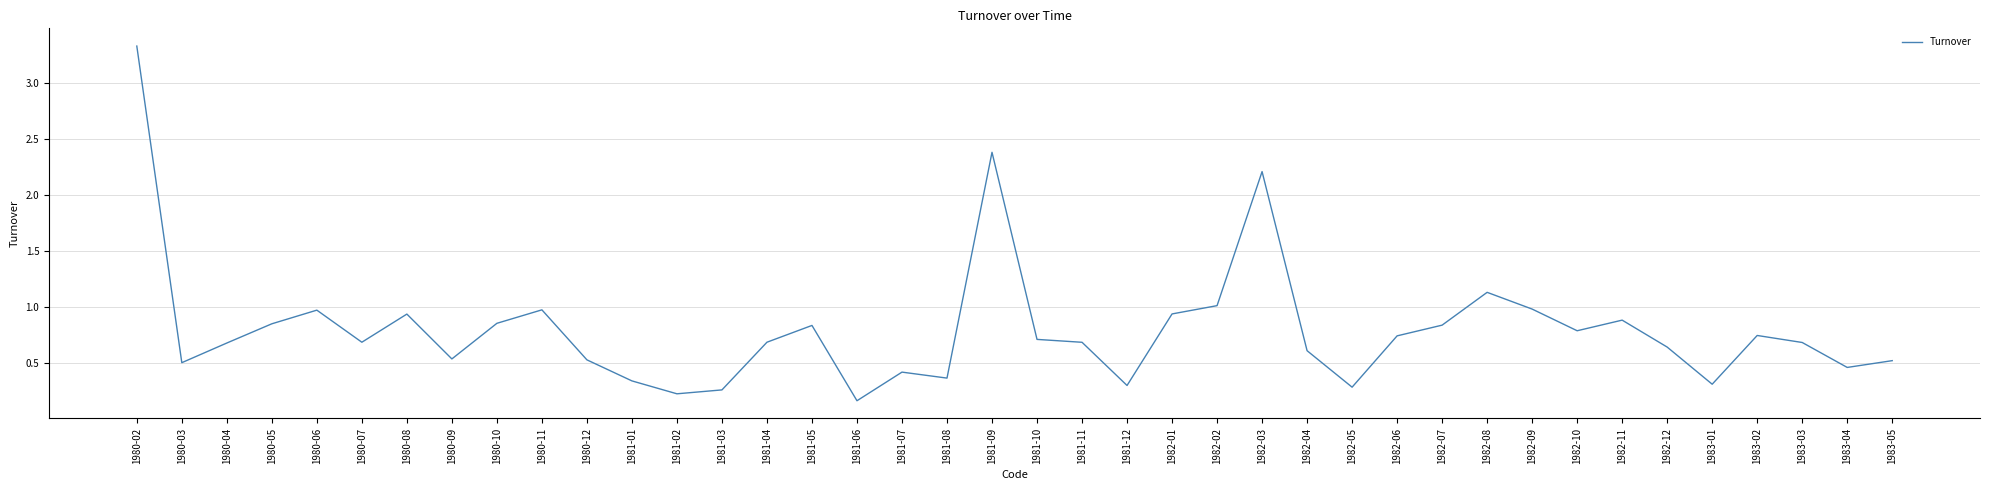

At which category does the chart reach its peak across all series?

1980-02